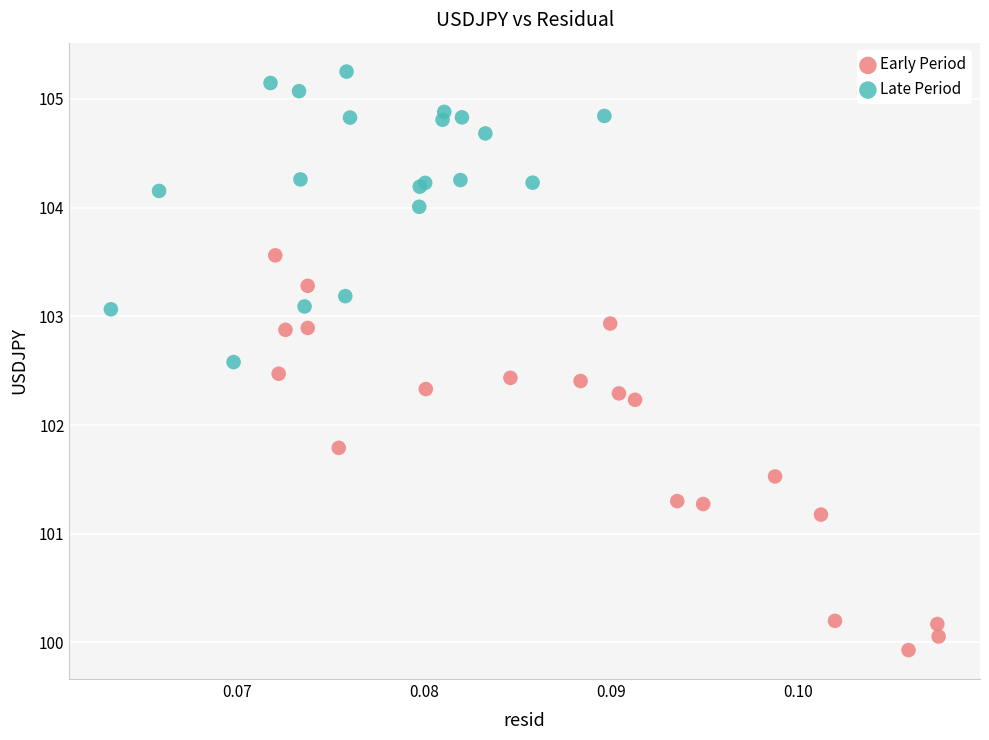

Which series contains the highest Y value?

Late Period